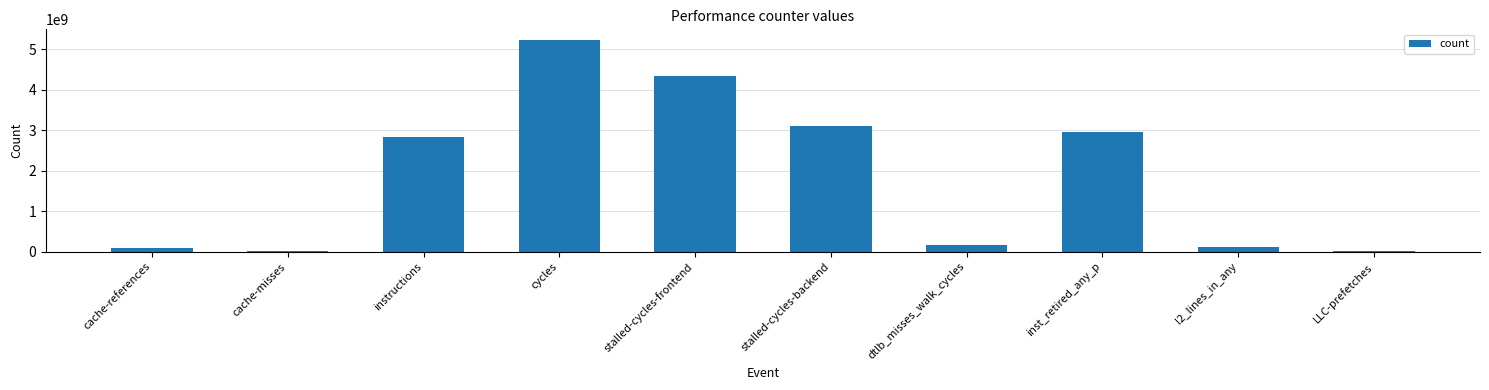

Where is the data nearest to the value 2619058971?

instructions